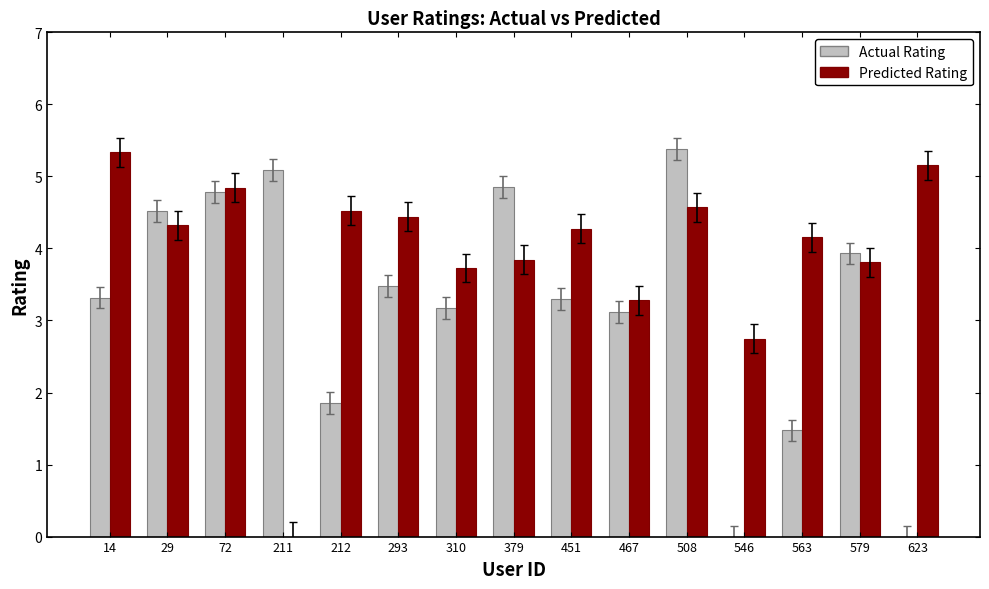

Between 508 and 563, which series saw the biggest shift?

Actual Rating